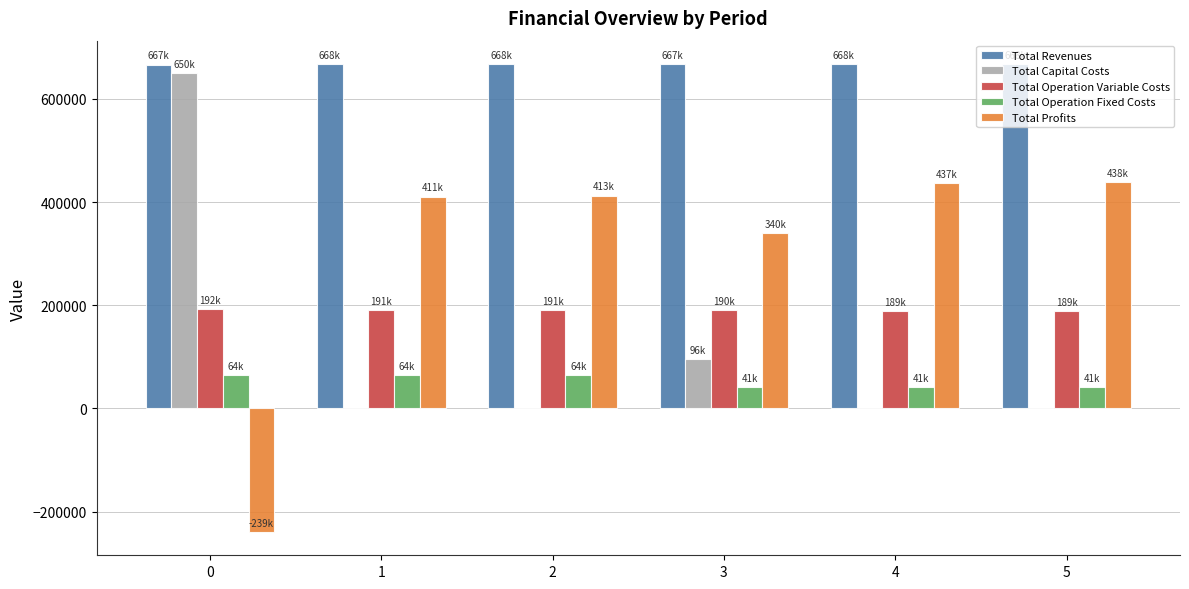

What are all the series names shown in the legend?

Total Revenues, Total Capital Costs, Total Operation Variable Costs, Total Operation Fixed Costs, Total Profits